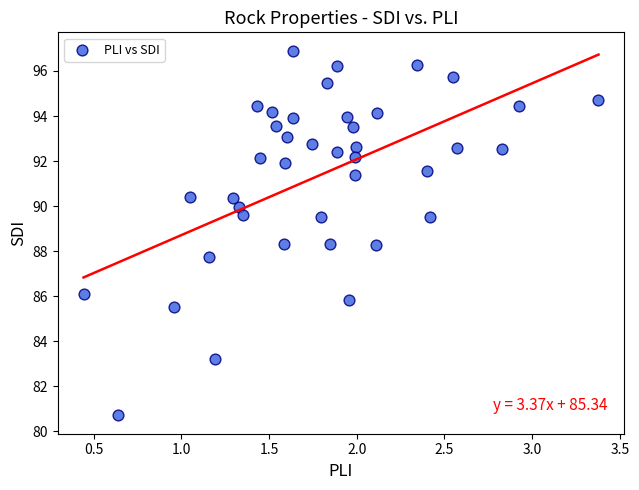

What is the range of Y values (max minus min)?

16.2